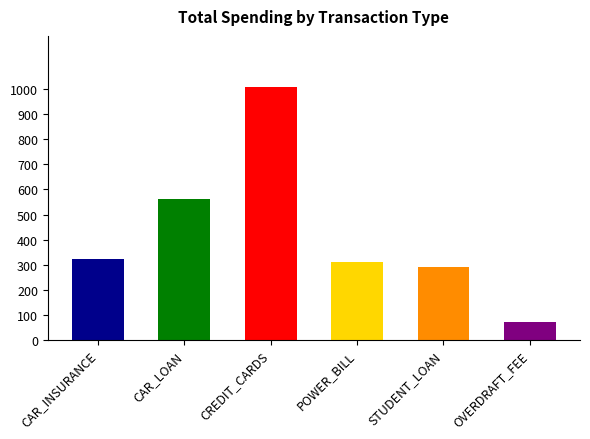

Rank the categories by value from lowest to highest.

OVERDRAFT_FEE, STUDENT_LOAN, POWER_BILL, CAR_INSURANCE, CAR_LOAN, CREDIT_CARDS